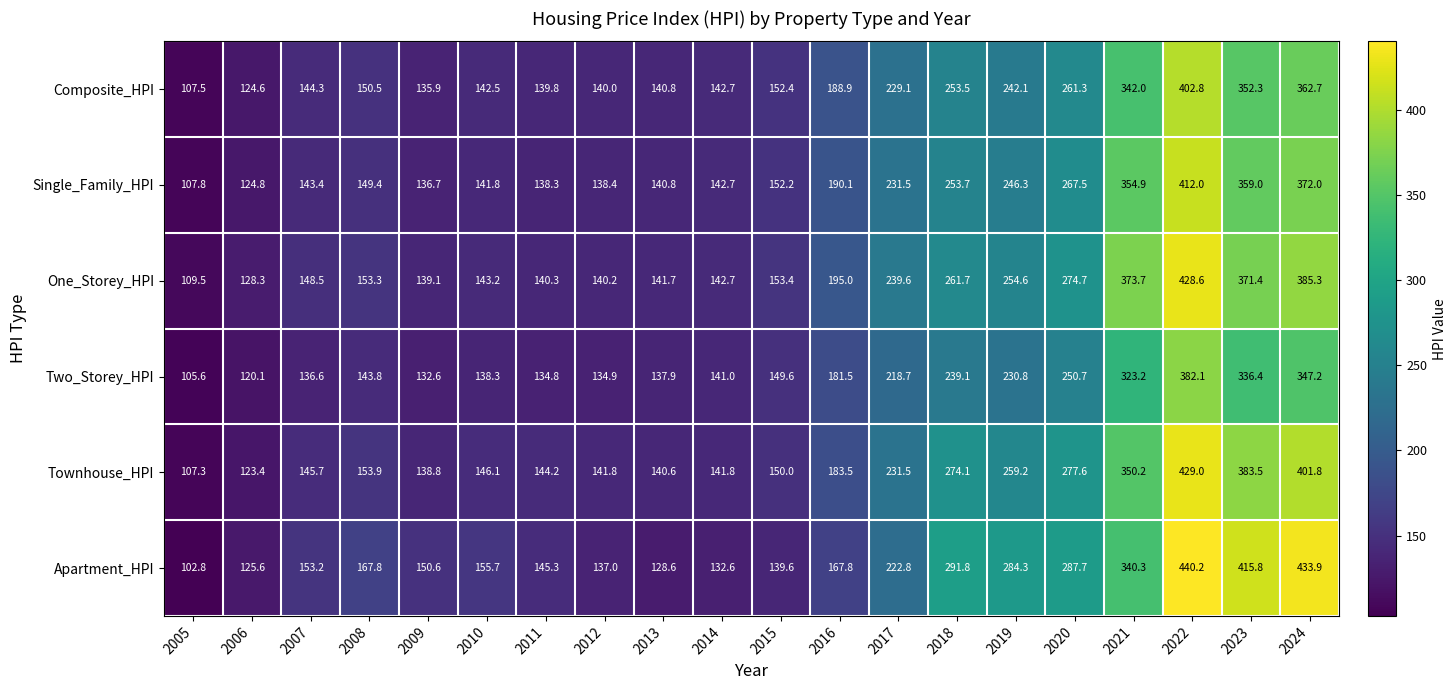

How many categories are shown in the chart?

20